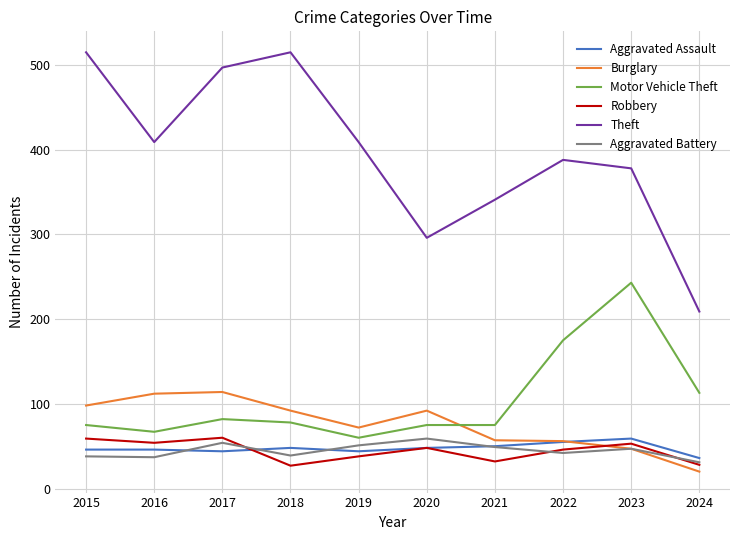

Which series has the largest total across all categories?

Theft